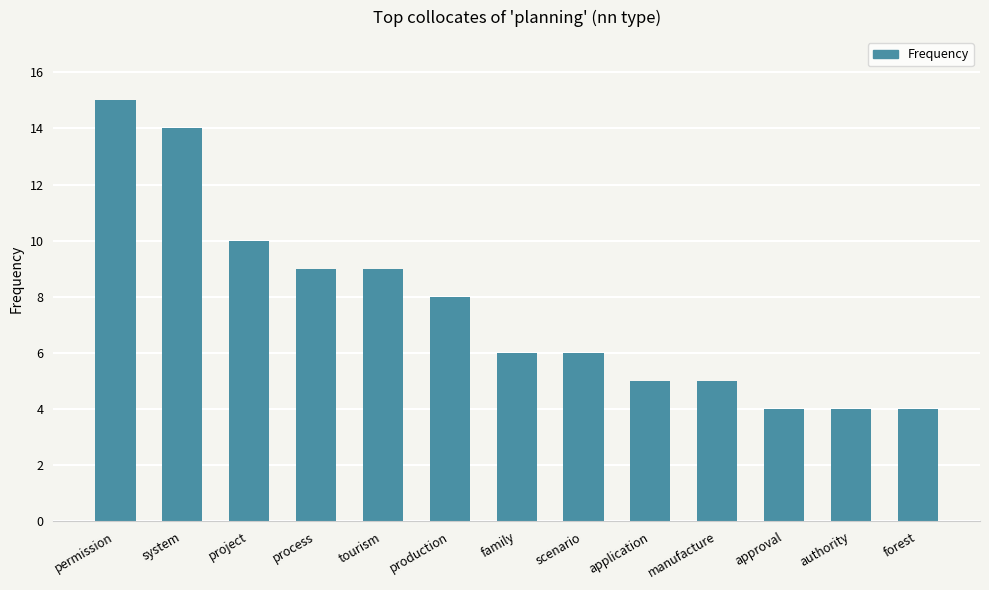

The value at forest is 4. True or false?

True